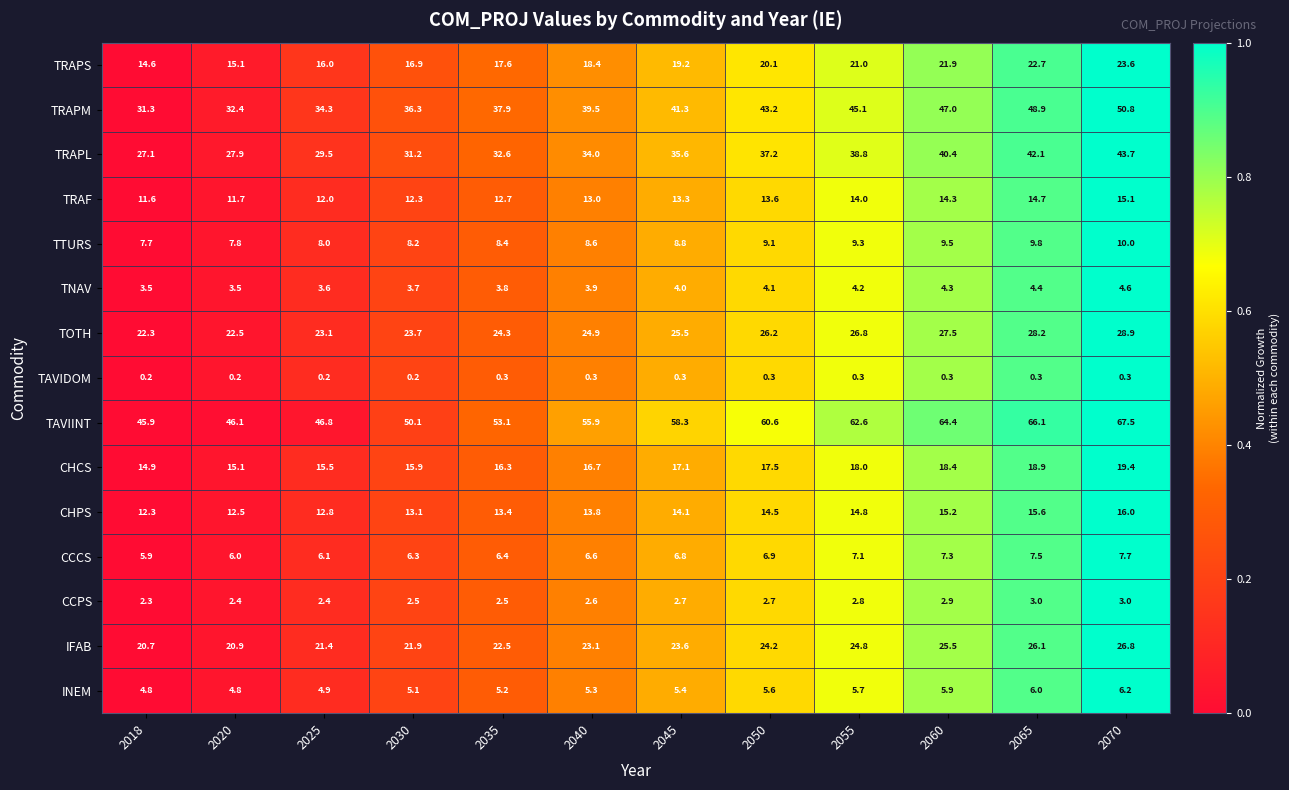

Which category has the lowest value in the CHCS series?

2018